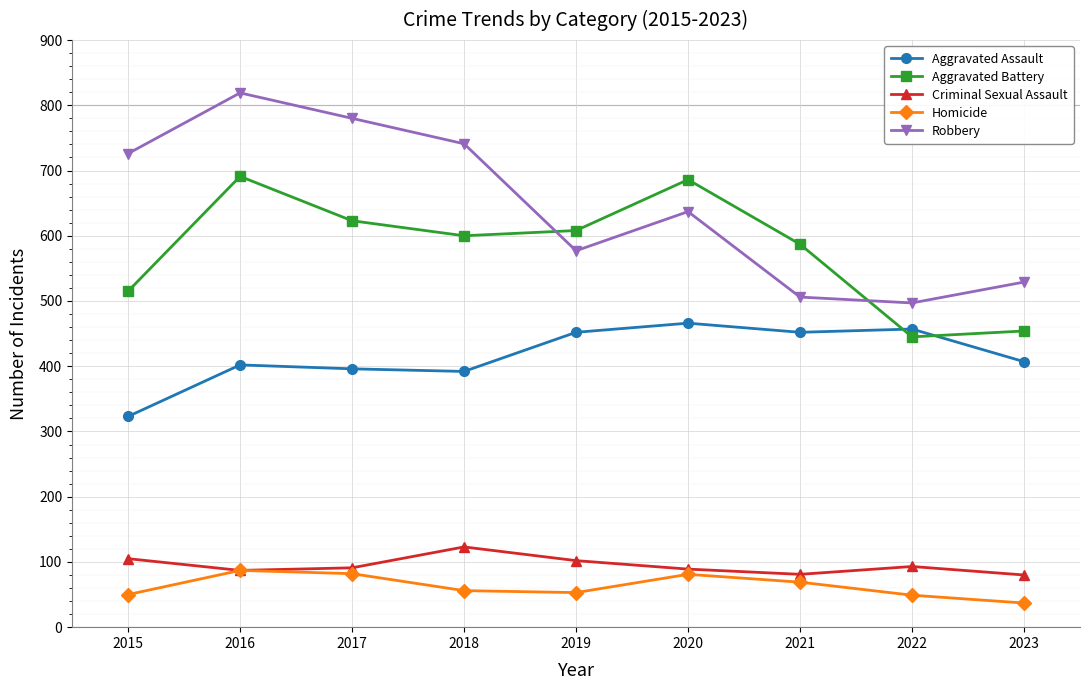

Which series has the widest spread of values?

Robbery